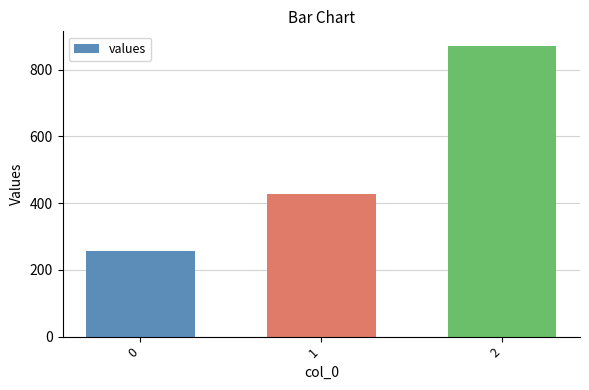

The value at 0 is 257.1. True or false?

True